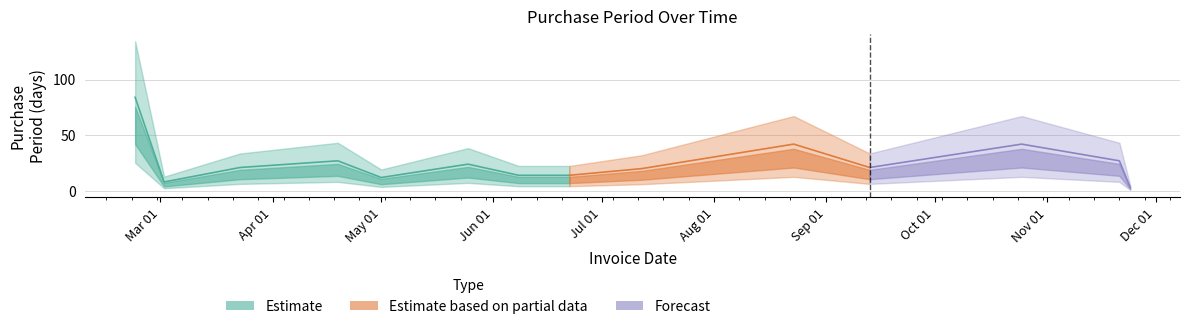

Reading right to left, extract all data points from this chart.

3	27	42	21	42	20	14	14	24	12	27	21	8	84